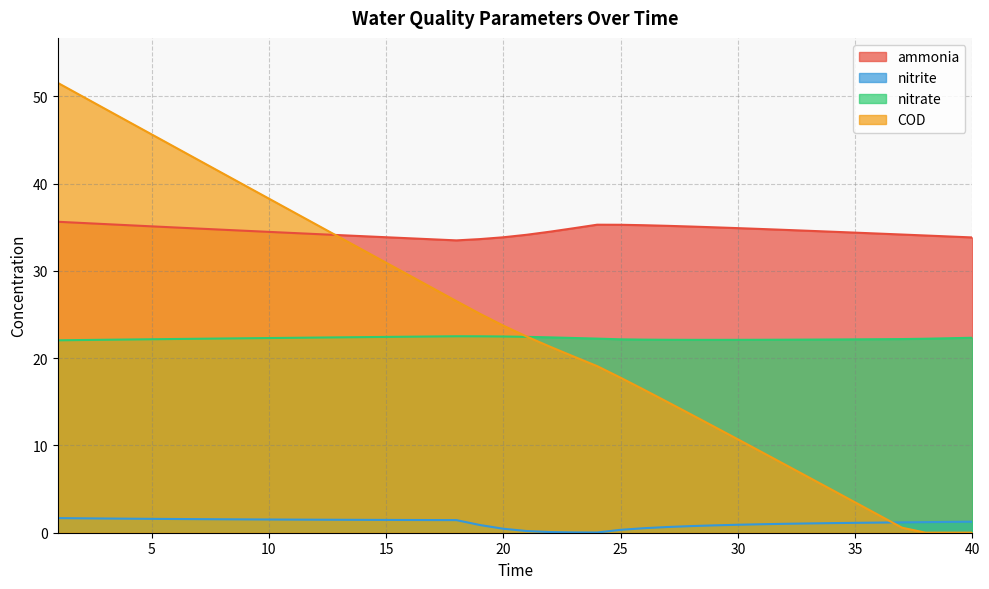

True or false: nitrite and ammonia cross at least once.

False